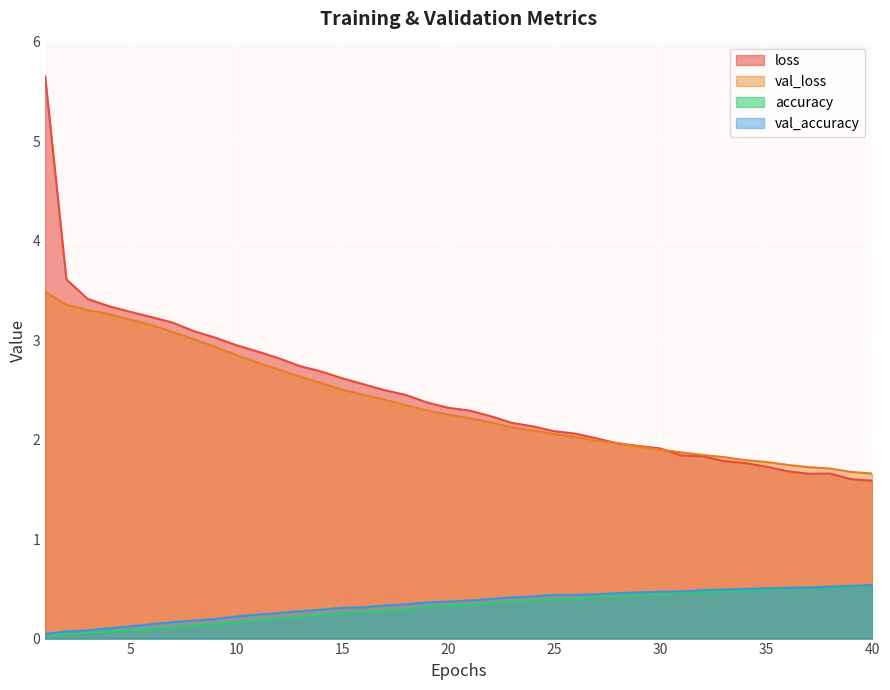

How many lines are shown in the chart?

4